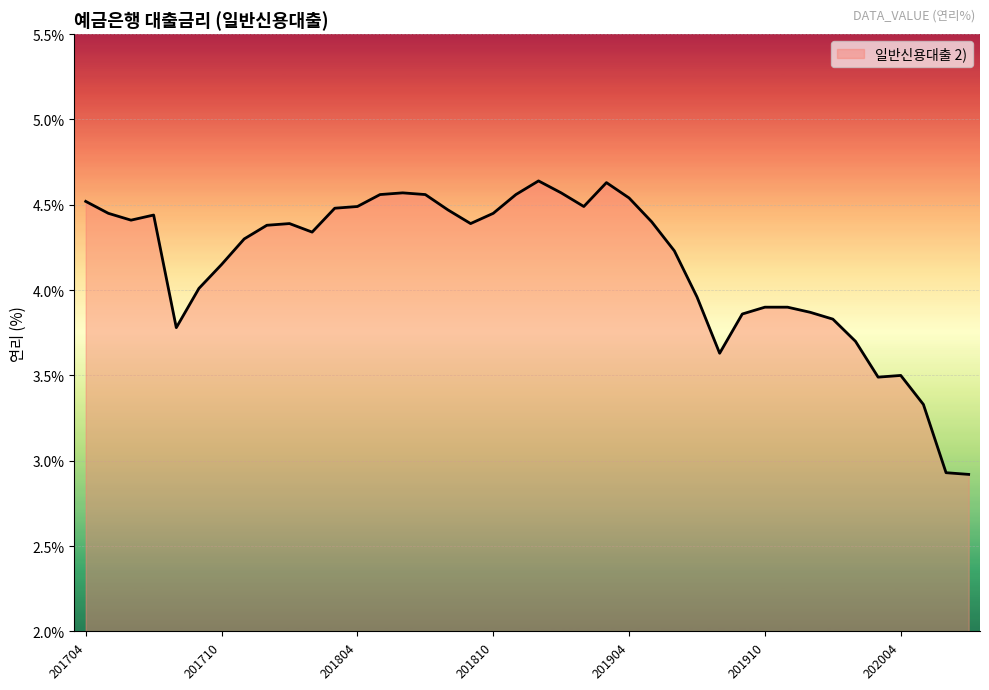

What is the difference between the maximum and minimum values?

1.7